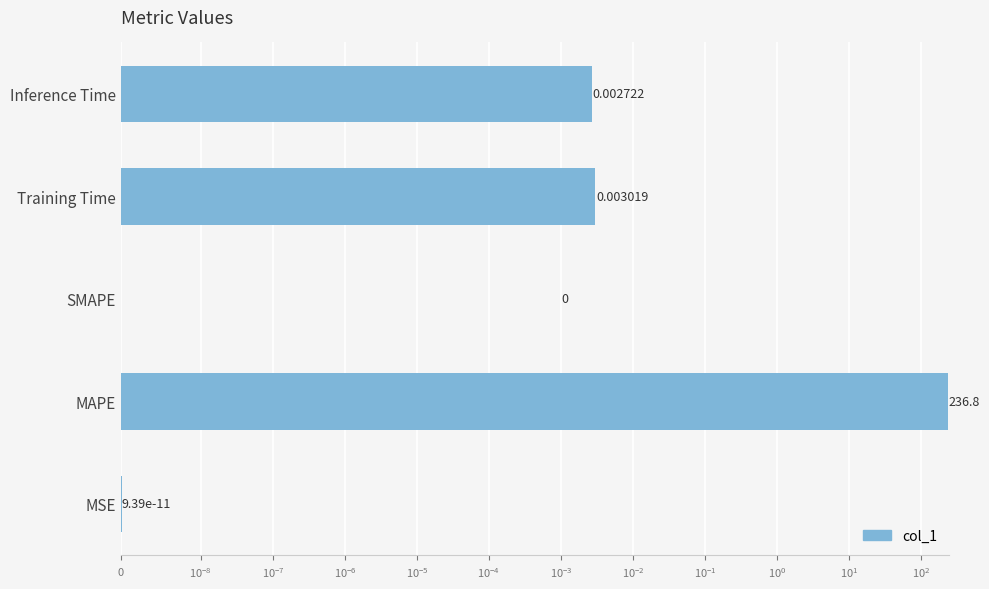

What is the value of the 2nd bar from the left?

236.8